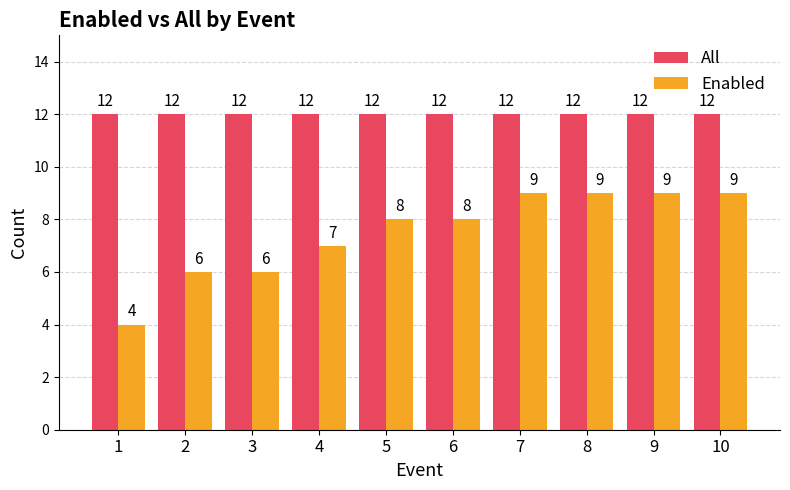

Is it true that Enabled equals 16 at 8?

False